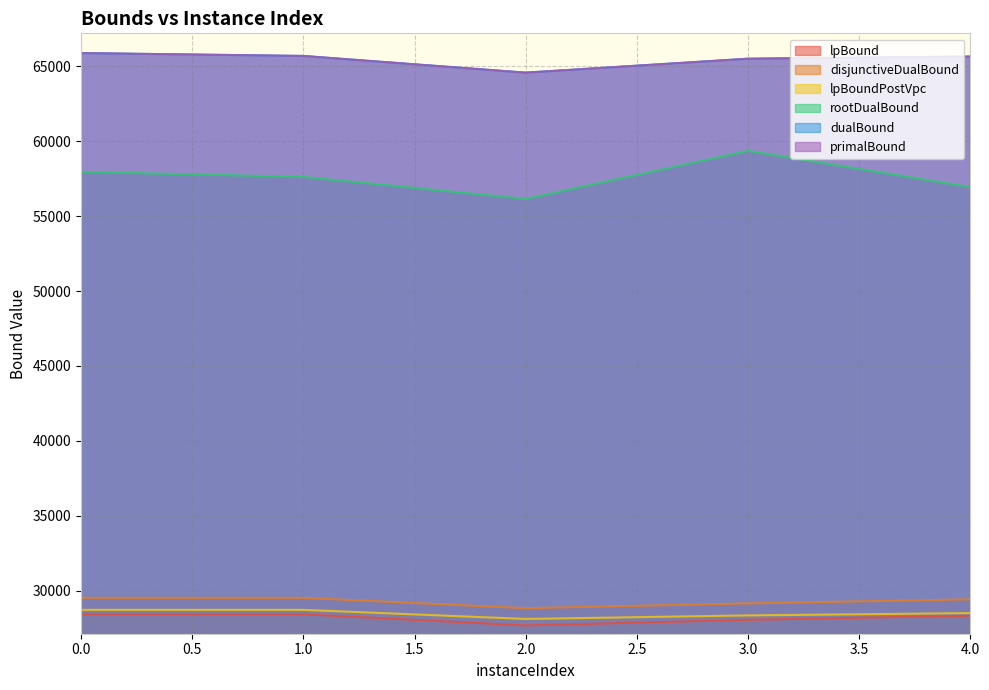

What is the value of the lpBoundPostVpc point at the 5th from the left?

28504.5